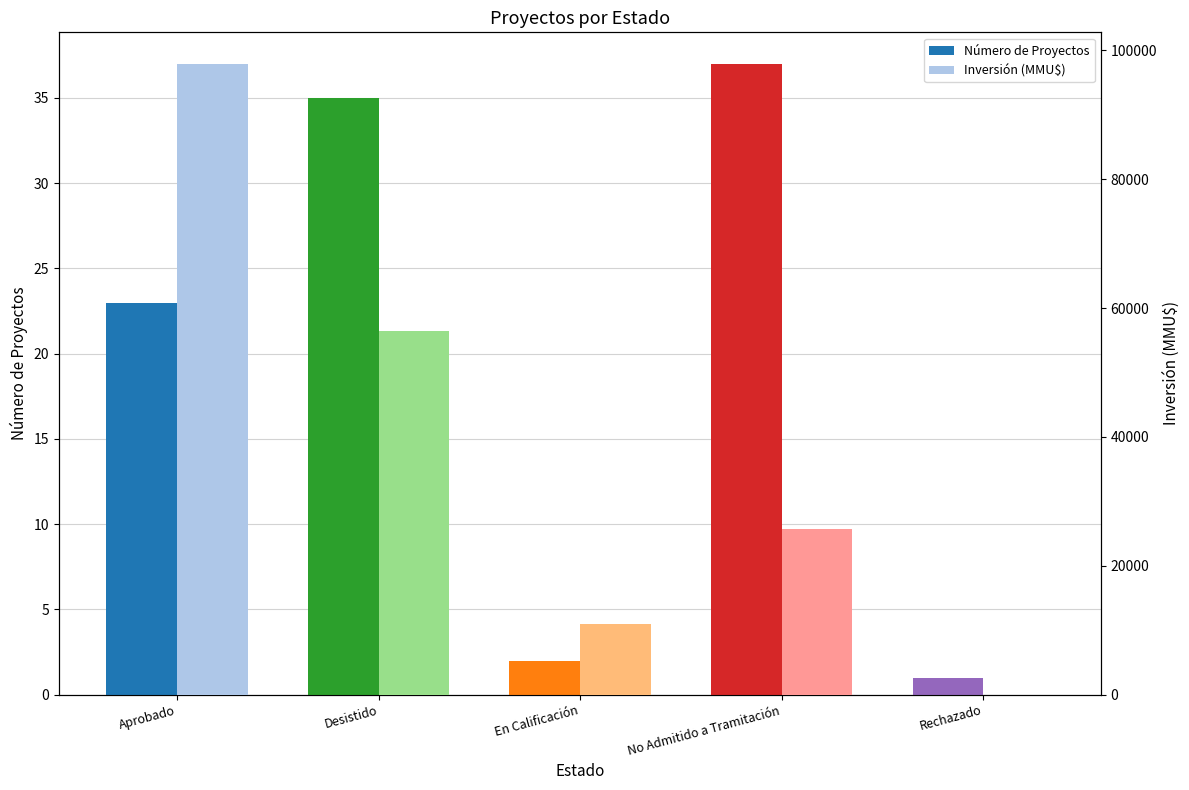

What is the label of the 1st bar from the right?

Rechazado